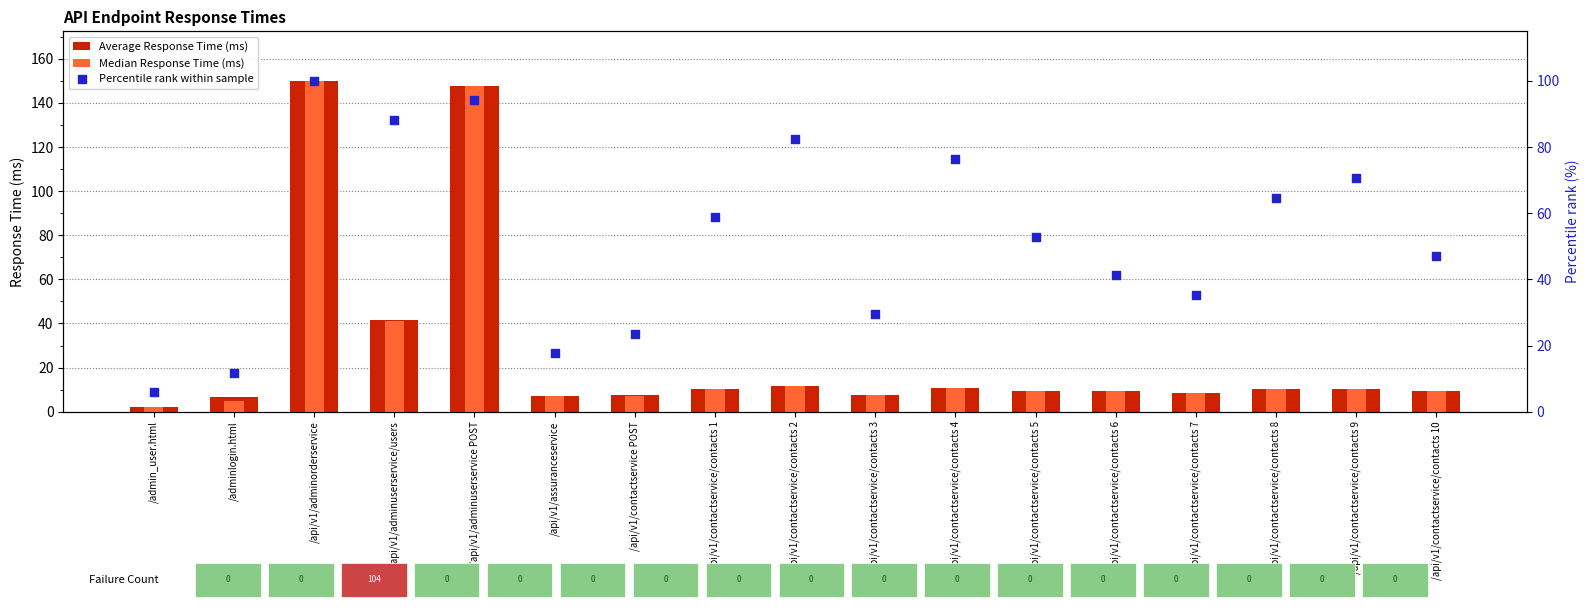

Which series has the largest Y range (max minus min)?

Average Response Time (ms)